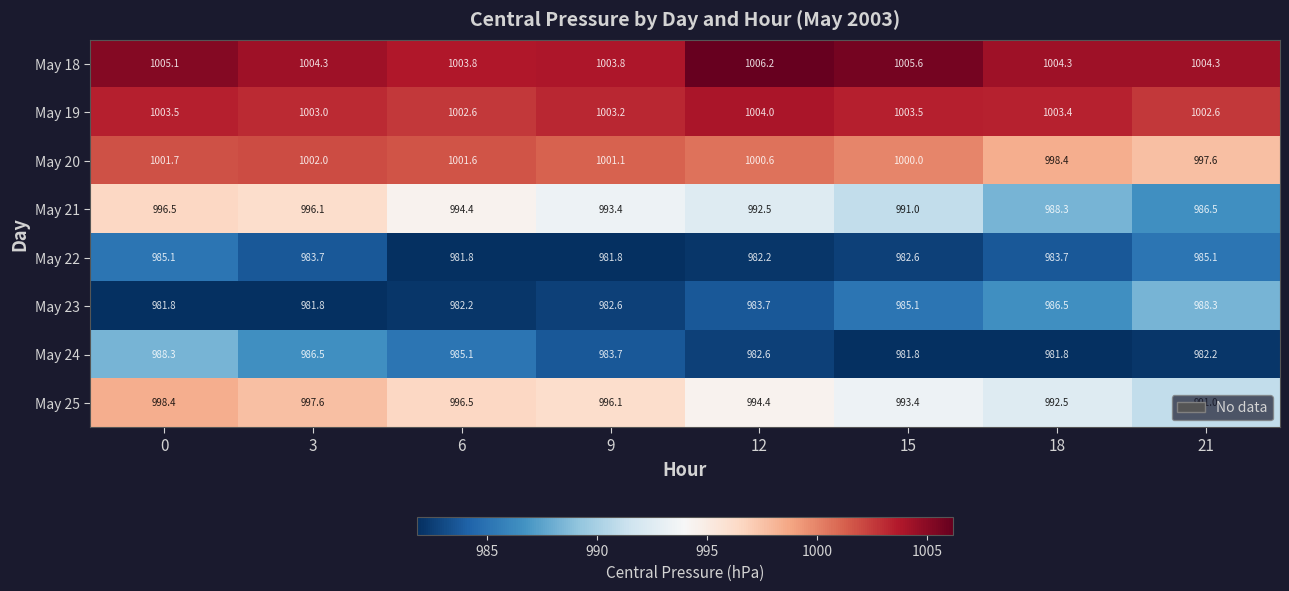

Count the number of categories in the chart.

8